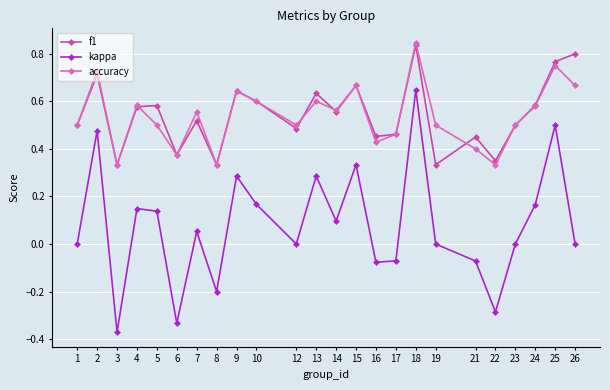

The kappa series shows 0.4 at 18. True or false?

False